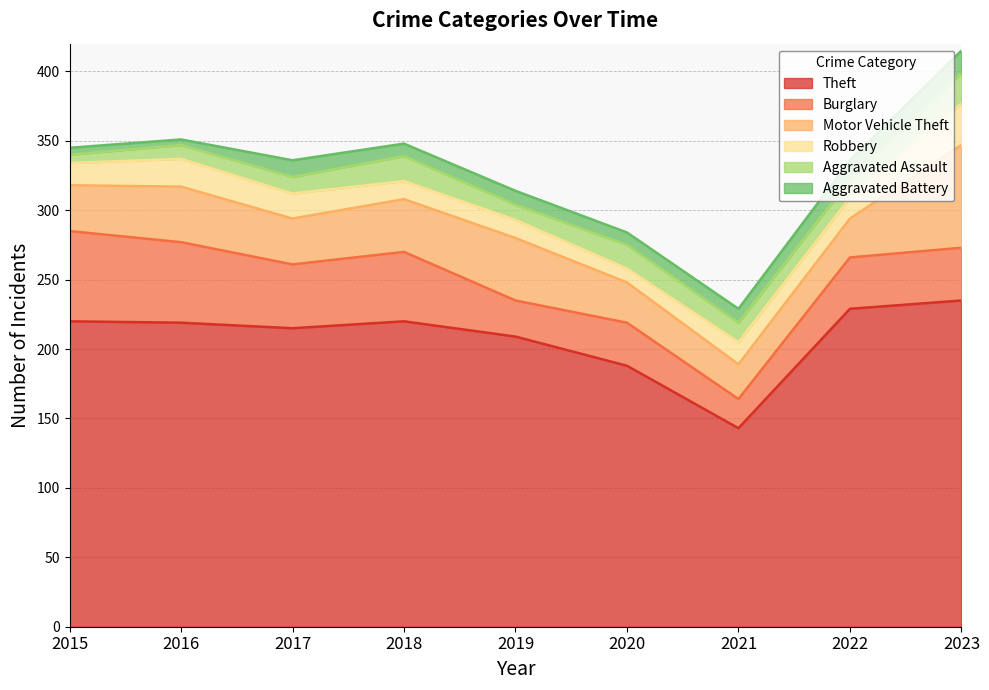

How many lines are shown in the chart?

6